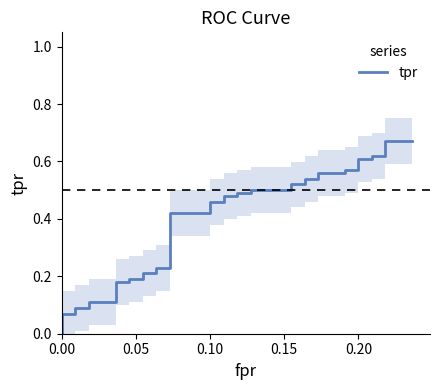

What is the sum of all values?

15.1